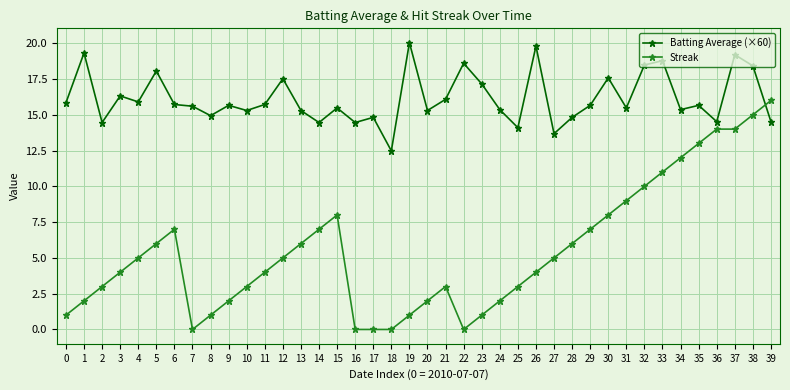

The Streak series shows 3.6 at 15. True or false?

False